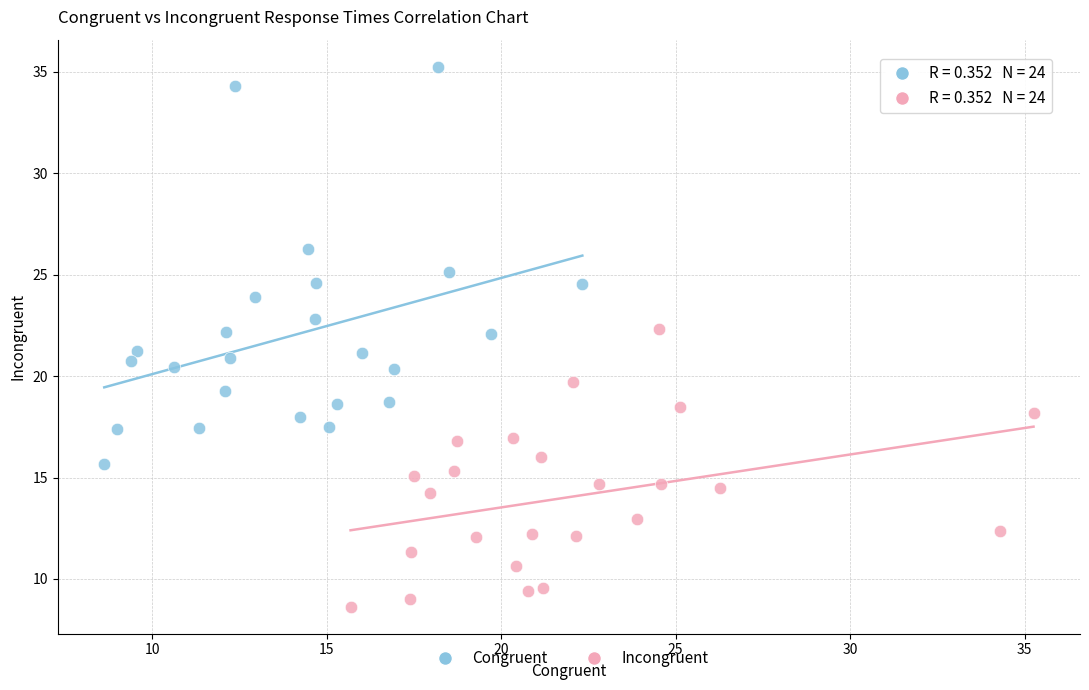

Which series contains the highest Y value?

Congruent